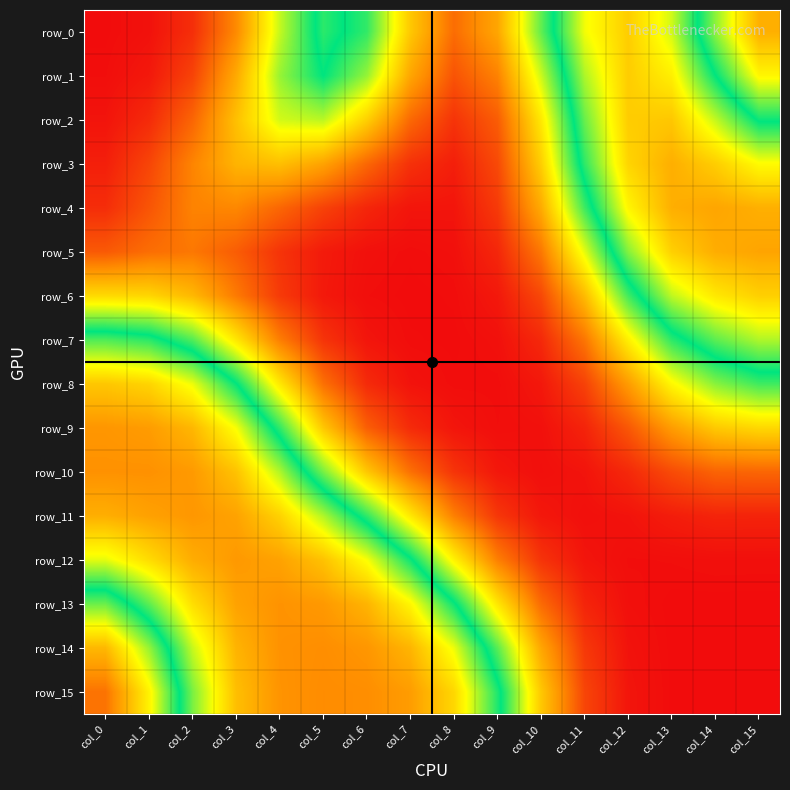

Which has a higher value, col_5 or col_2?

col_5